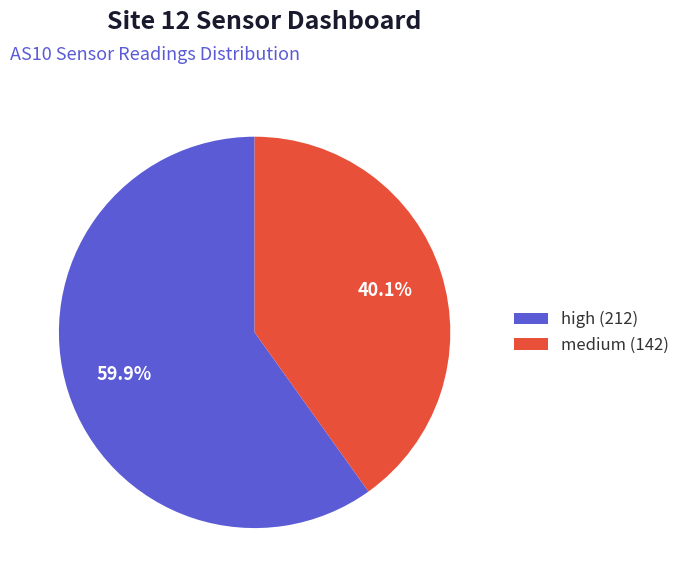

Combined, do medium (142) and high (212) account for over 50%?

Yes